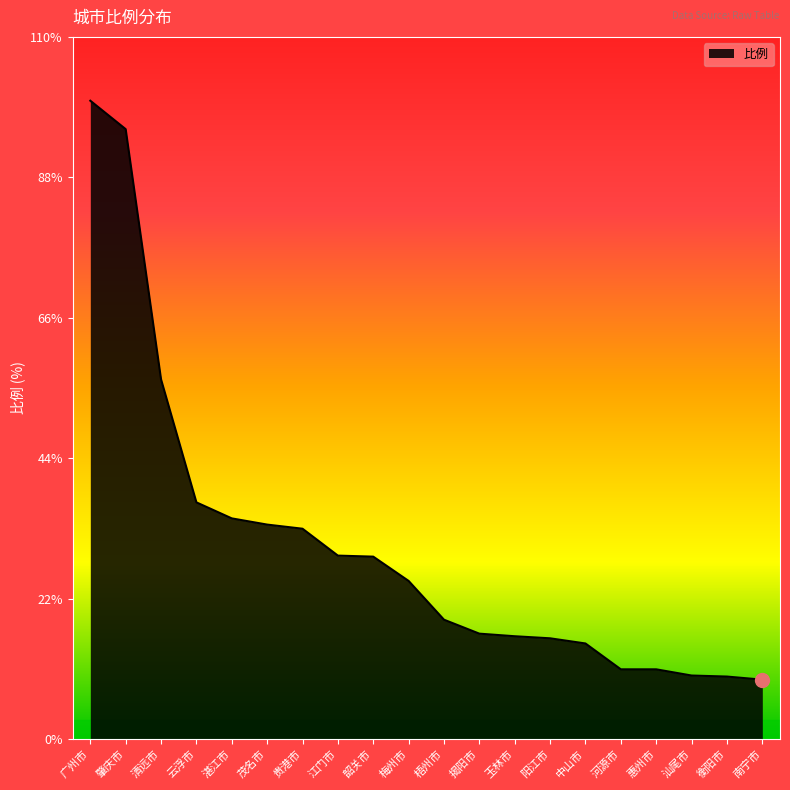

At which label is the value closest to 6?

清远市